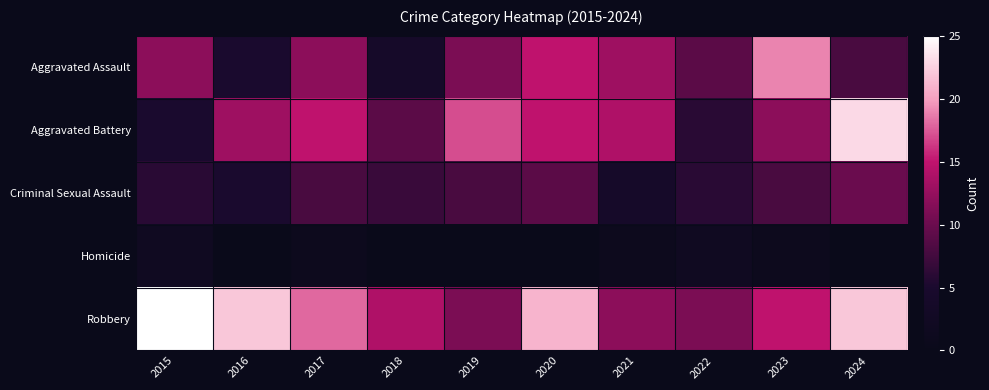

Reading left to right, extract all data points from this chart.

Aggravated Assault: 2015=12	2016=5	2017=12	2018=4	2019=11	2020=15	2021=13	2022=9	2023=19	2024=8
Aggravated Battery: 2015=5	2016=13	2017=15	2018=9	2019=17	2020=15	2021=14	2022=6	2023=12	2024=23
Criminal Sexual Assault: 2015=6	2016=5	2017=8	2018=7	2019=8	2020=9	2021=4	2022=6	2023=8	2024=10
Homicide: 2015=2	2016=0	2017=1	2018=0	2019=0	2020=0	2021=1	2022=2	2023=1	2024=0
Robbery: 2015=25	2016=22	2017=18	2018=14	2019=11	2020=21	2021=12	2022=11	2023=15	2024=22